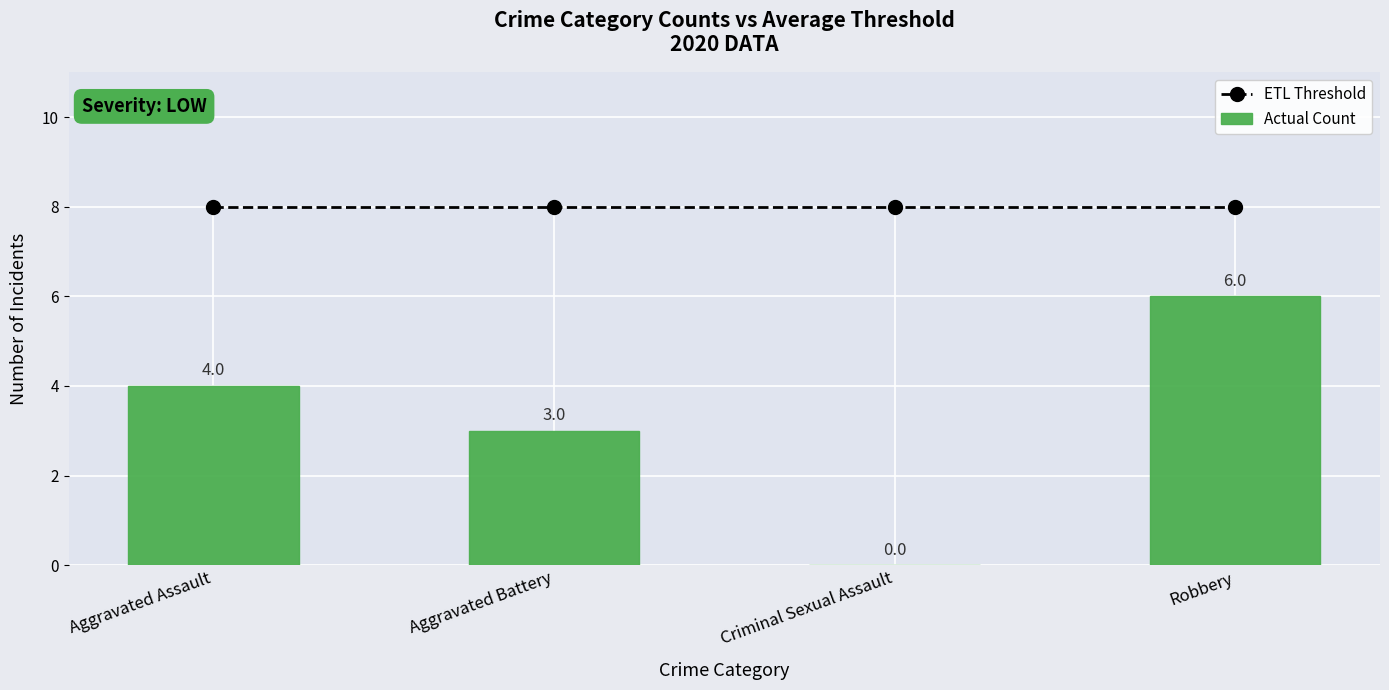

What value does the ETL Threshold series have at Aggravated Battery?

8